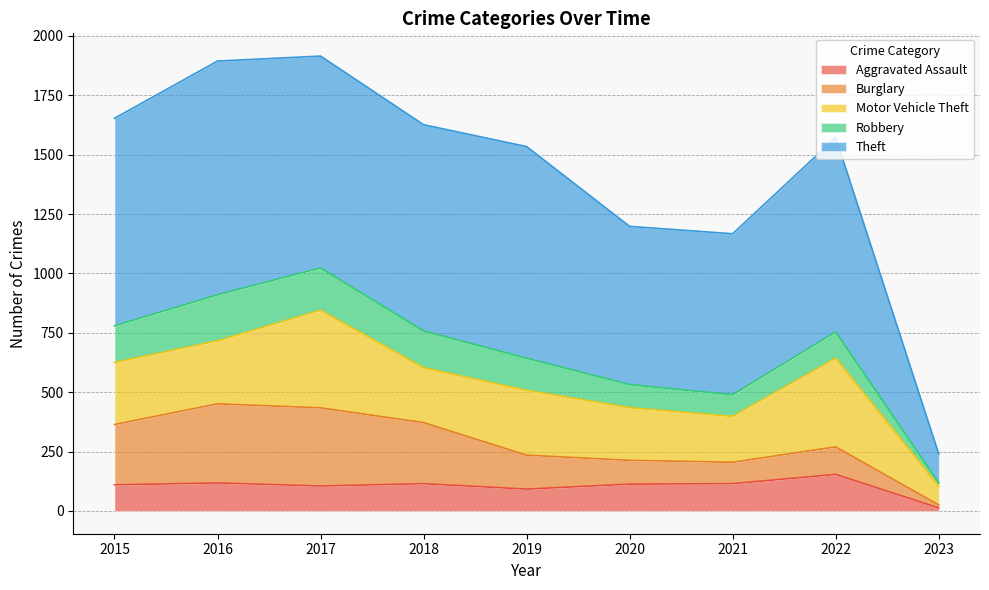

Does the chart display data point markers on the line(s)?

No